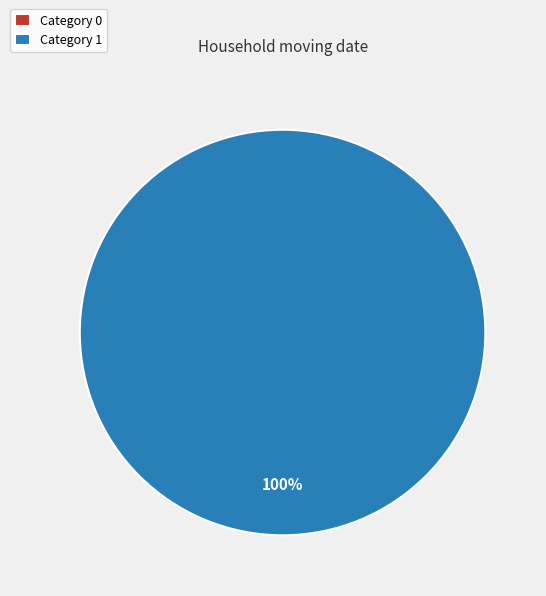

Does 1 account for over 50% of the chart?

Yes